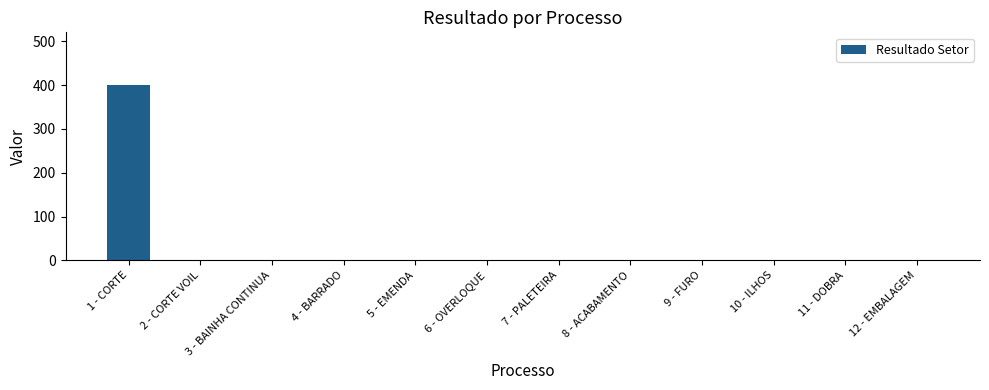

The value at 9 - FURO is 0.0. True or false?

True